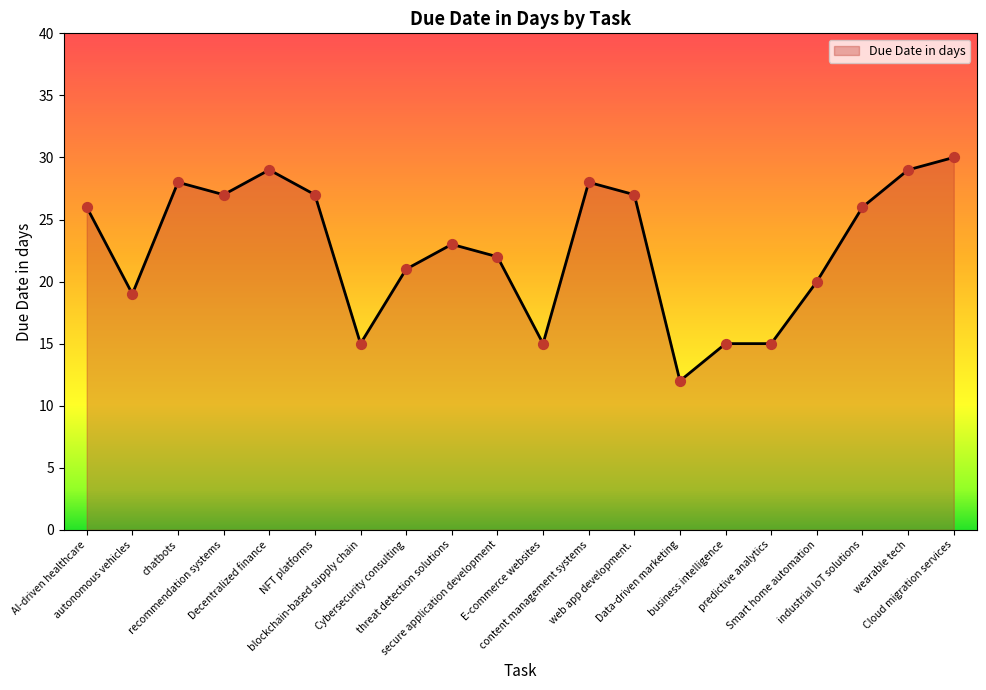

What is the ratio of the value at Decentralized finance to the value at Data-driven marketing?

2.4